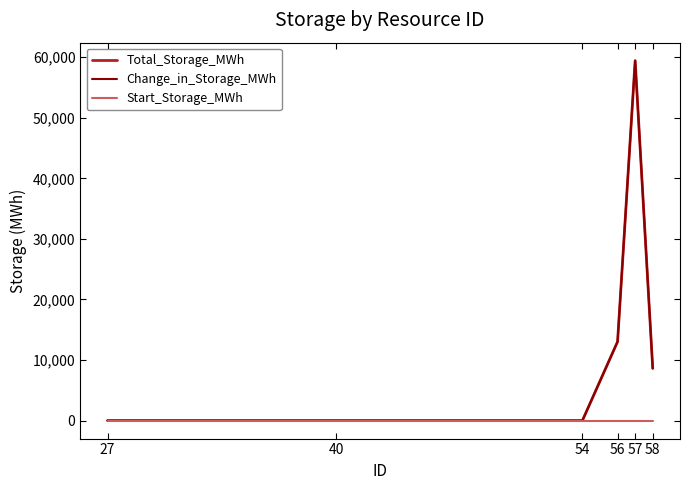

True or false: Change_in_Storage_MWh and Total_Storage_MWh intersect in this chart.

False